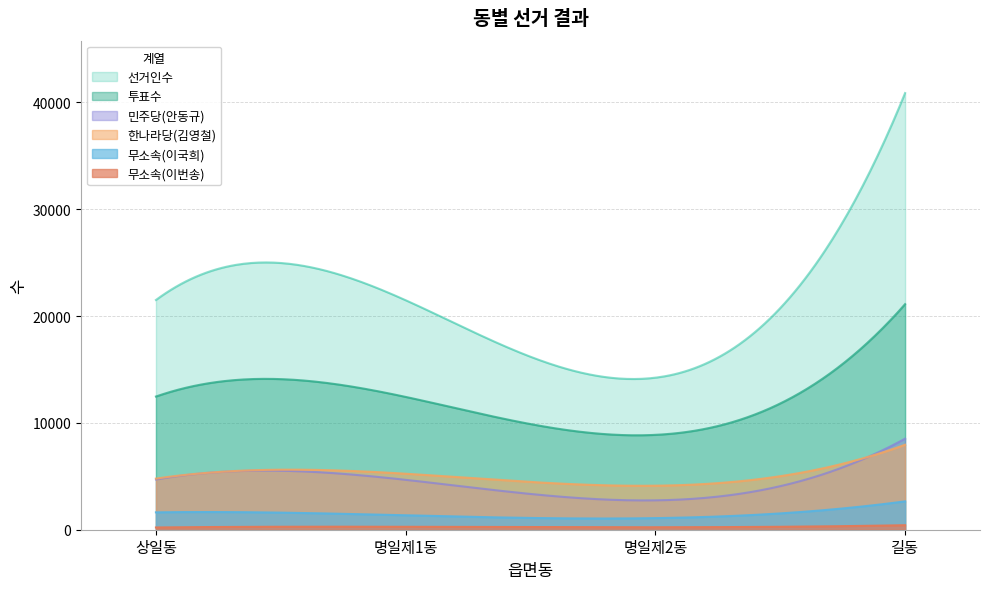

Reading right to left, list all the values displayed in this chart.

선거인수: 40868	14230	21479	21502
투표수: 21112	8879	12431	12467
한나라당(김영철): 7954	4121	5242	4786
민주당(안동규): 8524	2750	4670	4702
무소속(이번송): 421	230	275	209
무소속(이국희): 2652	1085	1349	1625